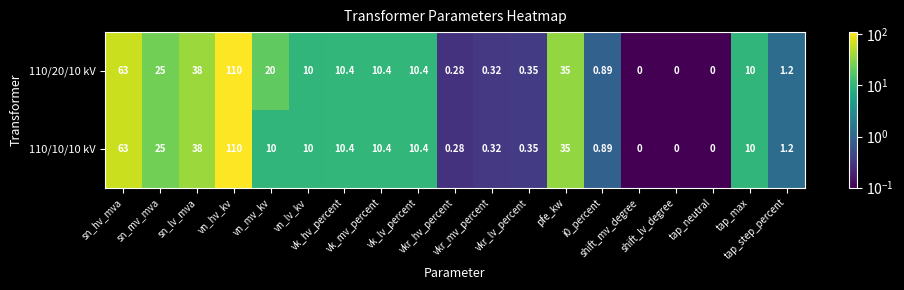

Reading right to left, extract all data points from this chart.

110/20/10 kV: tap_step_percent=1.2	tap_max=10.0	tap_neutral=0.0	shift_lv_degree=0.0	shift_mv_degree=0.0	i0_percent=0.9	pfe_kw=35.0	vkr_lv_percent=0.3	vkr_mv_percent=0.3	vkr_hv_percent=0.3	vk_lv_percent=10.4	vk_mv_percent=10.4	vk_hv_percent=10.4	vn_lv_kv=10.0	vn_mv_kv=20.0	vn_hv_kv=110.0	sn_lv_mva=38.0	sn_mv_mva=25.0	sn_hv_mva=63.0
110/10/10 kV: tap_step_percent=1.2	tap_max=10.0	tap_neutral=0.0	shift_lv_degree=0.0	shift_mv_degree=0.0	i0_percent=0.9	pfe_kw=35.0	vkr_lv_percent=0.3	vkr_mv_percent=0.3	vkr_hv_percent=0.3	vk_lv_percent=10.4	vk_mv_percent=10.4	vk_hv_percent=10.4	vn_lv_kv=10.0	vn_mv_kv=10.0	vn_hv_kv=110.0	sn_lv_mva=38.0	sn_mv_mva=25.0	sn_hv_mva=63.0